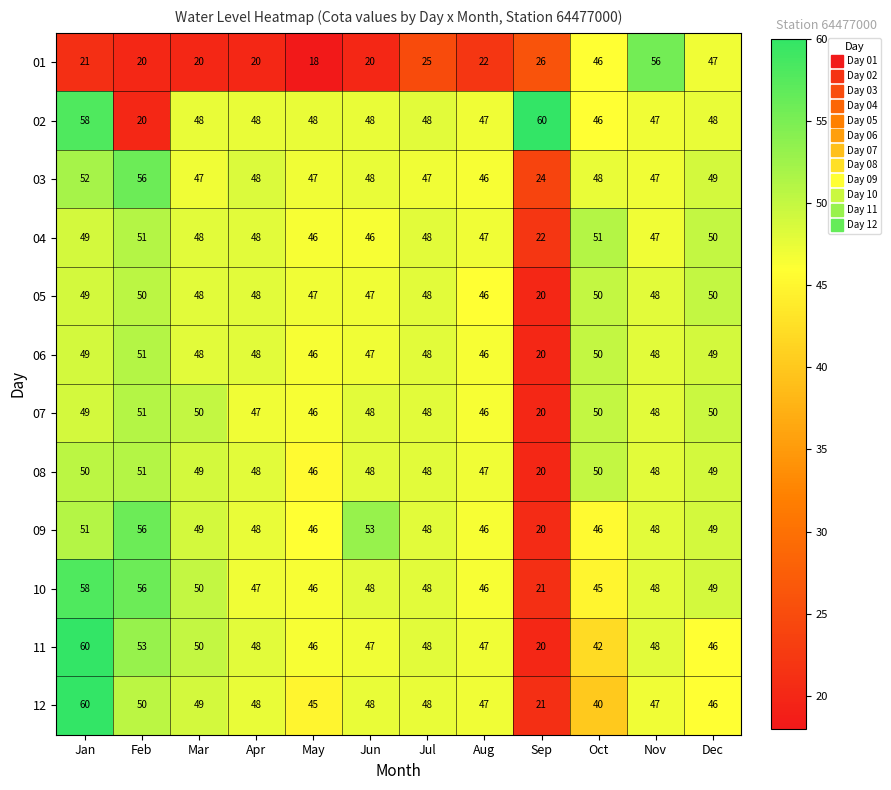

What is the total value across all series at Jun?

548